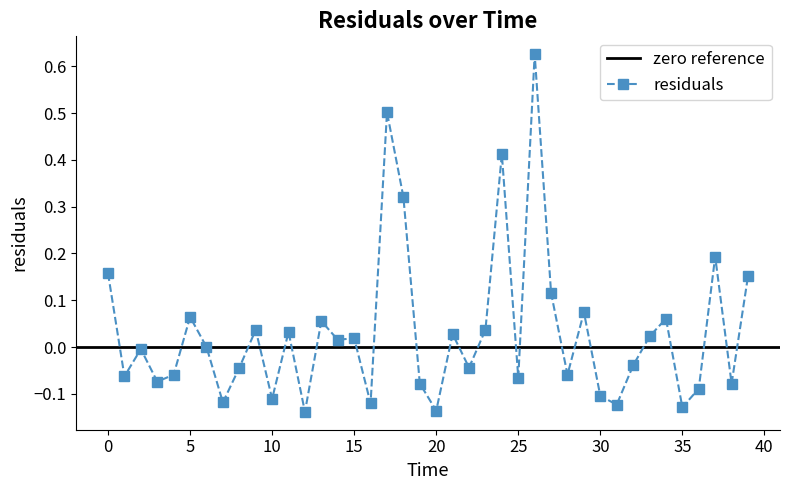

Reading left to right, what are all the values shown in this chart?

0.2	-0.1	-0.0	-0.1	-0.1	0.1	0.0	-0.1	-0.0	0.0	-0.1	0.0	-0.1	0.1	0.0	0.0	-0.1	0.5	0.3	-0.1	-0.1	0.0	-0.0	0.0	0.4	-0.1	0.6	0.1	-0.1	0.1	-0.1	-0.1	-0.0	0.0	0.1	-0.1	-0.1	0.2	-0.1	0.2